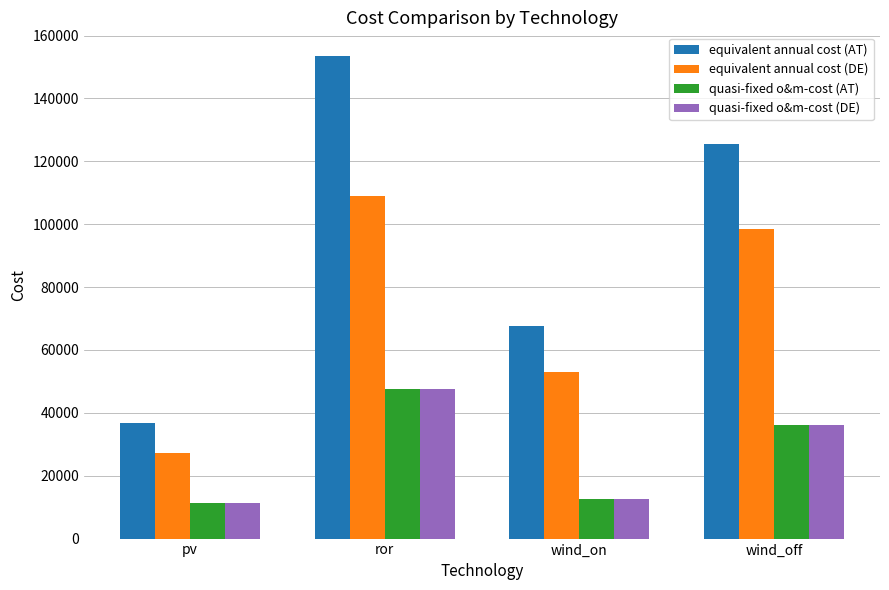

How many bars are there in each group?

4